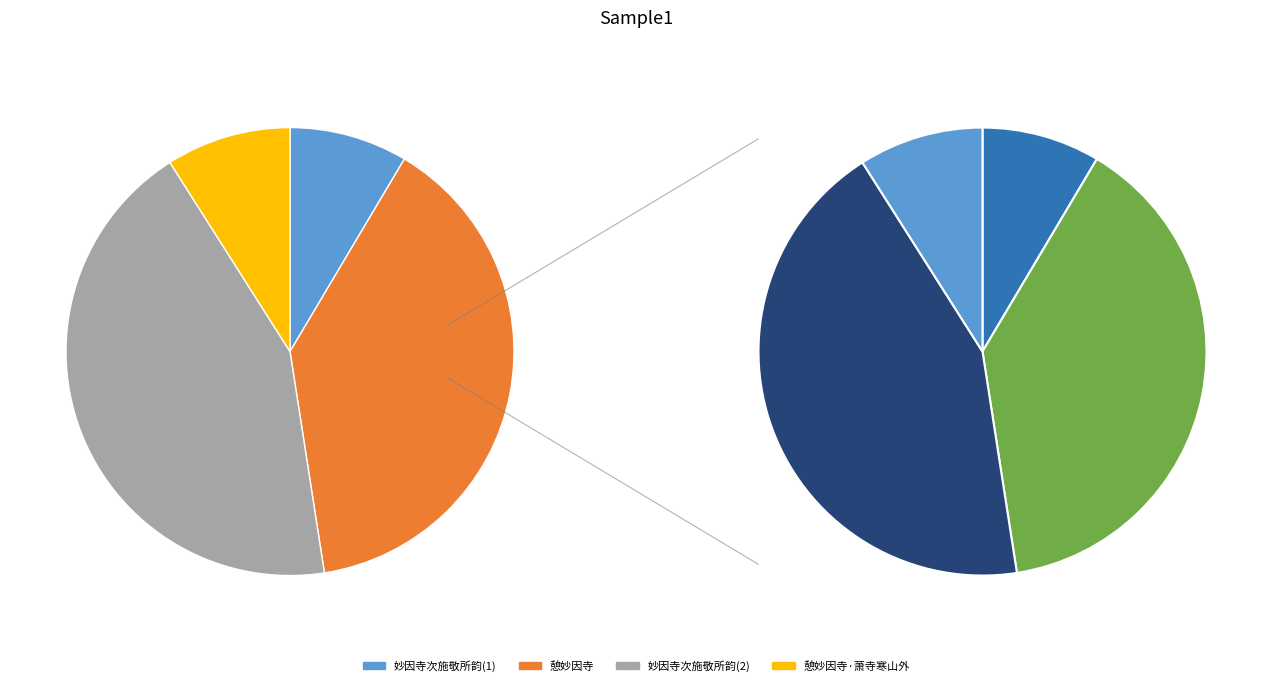

To the nearest percent, what is the average slice percentage?

25%